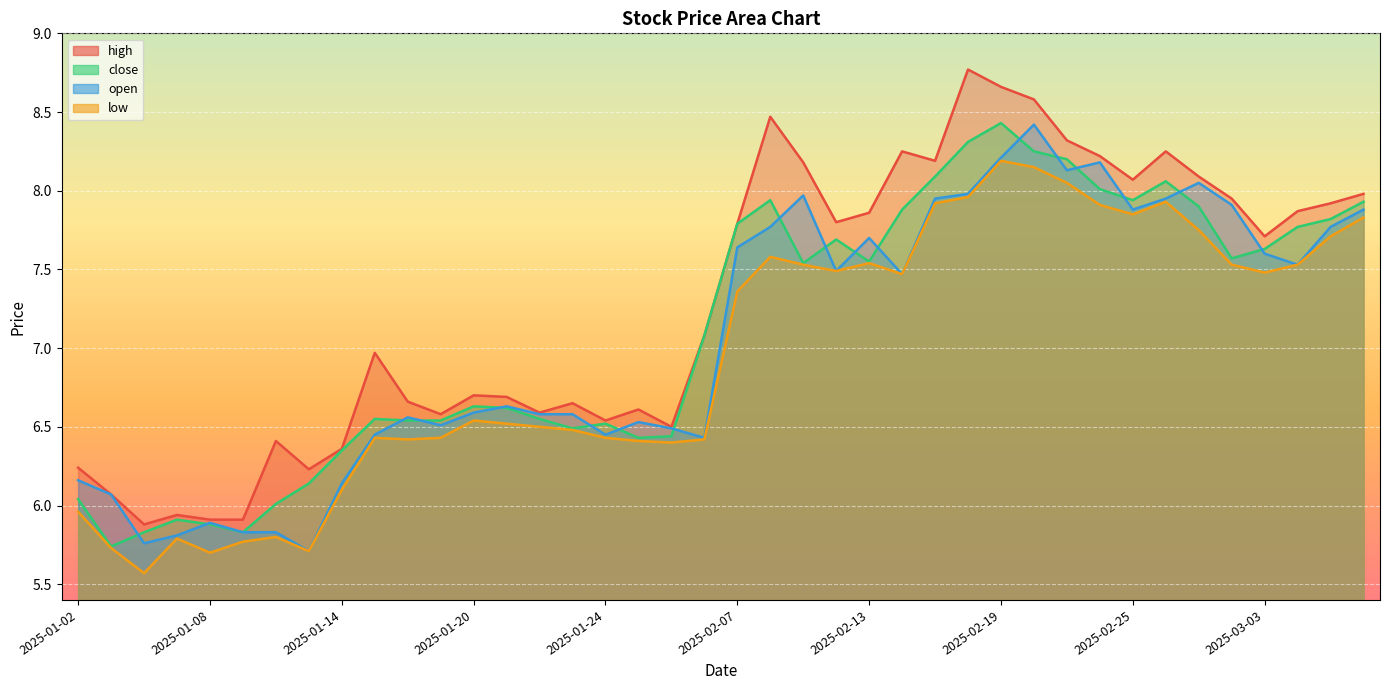

Reading left to right, transcribe all the data shown in this chart.

high: 6.2	6.1	5.9	5.9	5.9	5.9	6.4	6.2	6.4	7.0	6.7	6.6	6.7	6.7	6.6	6.7	6.5	6.6	6.5	7.1	7.8	8.5	8.2	7.8	7.9	8.2	8.2	8.8	8.7	8.6	8.3	8.2	8.1	8.2	8.1	8.0	7.7	7.9	7.9	8.0
close: 6.0	5.7	5.8	5.9	5.9	5.8	6.0	6.1	6.3	6.5	6.5	6.5	6.6	6.6	6.5	6.5	6.5	6.4	6.4	7.1	7.8	7.9	7.5	7.7	7.5	7.9	8.1	8.3	8.4	8.2	8.2	8.0	7.9	8.1	7.9	7.6	7.6	7.8	7.8	7.9
open: 6.2	6.1	5.8	5.8	5.9	5.8	5.8	5.7	6.1	6.5	6.6	6.5	6.6	6.6	6.6	6.6	6.5	6.5	6.5	6.4	7.6	7.8	8.0	7.5	7.7	7.5	8.0	8.0	8.2	8.4	8.1	8.2	7.9	8.0	8.1	7.9	7.6	7.5	7.8	7.9
low: 6.0	5.7	5.6	5.8	5.7	5.8	5.8	5.7	6.1	6.4	6.4	6.4	6.5	6.5	6.5	6.5	6.4	6.4	6.4	6.4	7.4	7.6	7.5	7.5	7.5	7.5	7.9	8.0	8.2	8.2	8.1	7.9	7.8	7.9	7.8	7.5	7.5	7.5	7.7	7.8